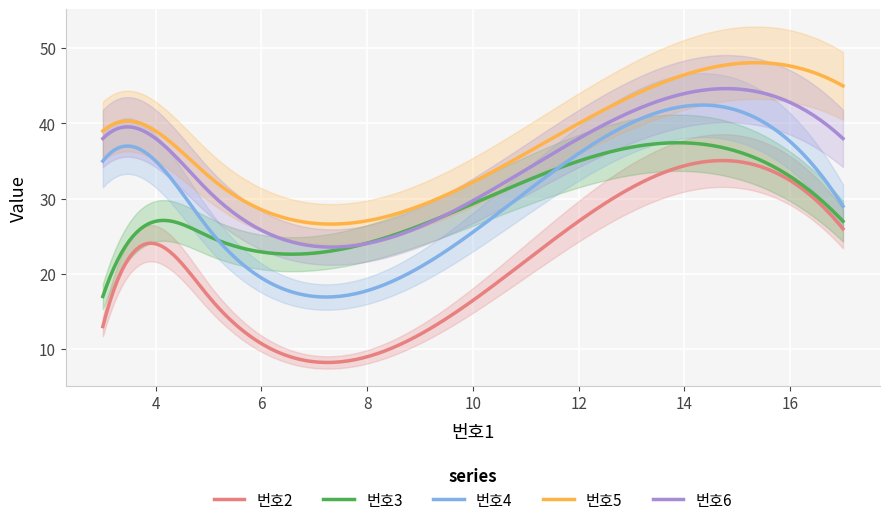

What is the difference between the 번호5 values at 3 and 12?

1